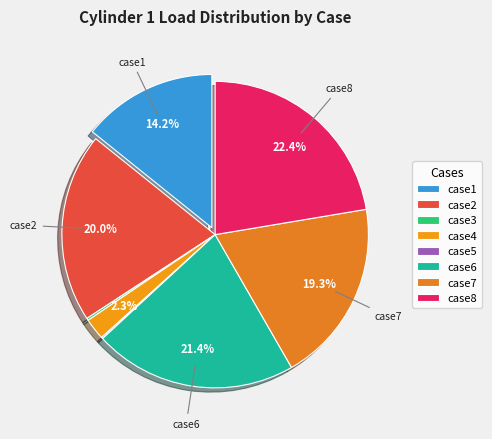

Approximately how many times larger is the value at case6 compared to case2?

1.1